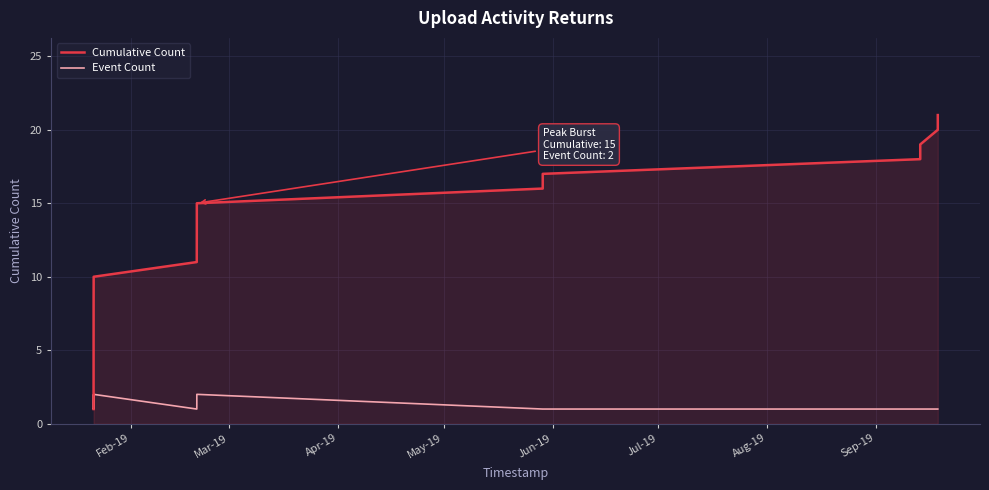

How many lines are shown in the chart?

2